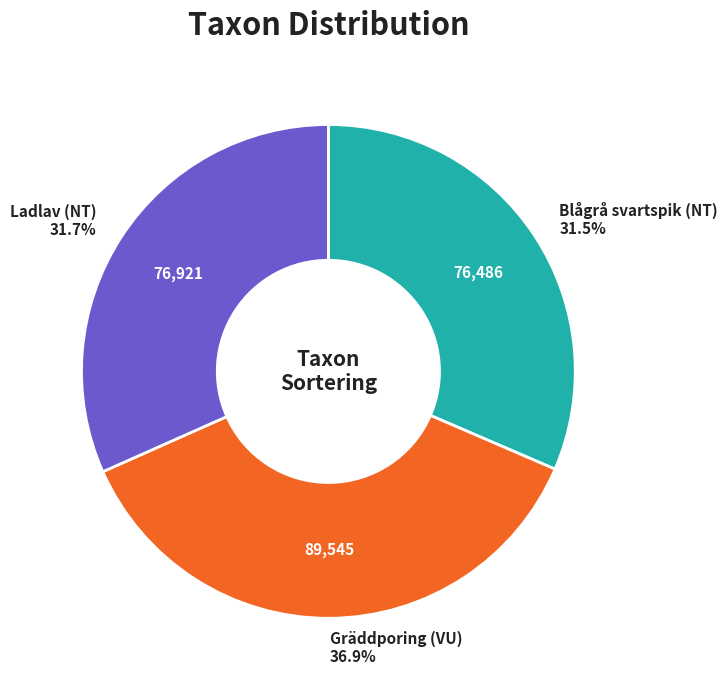

Count the number of slices in the pie.

3